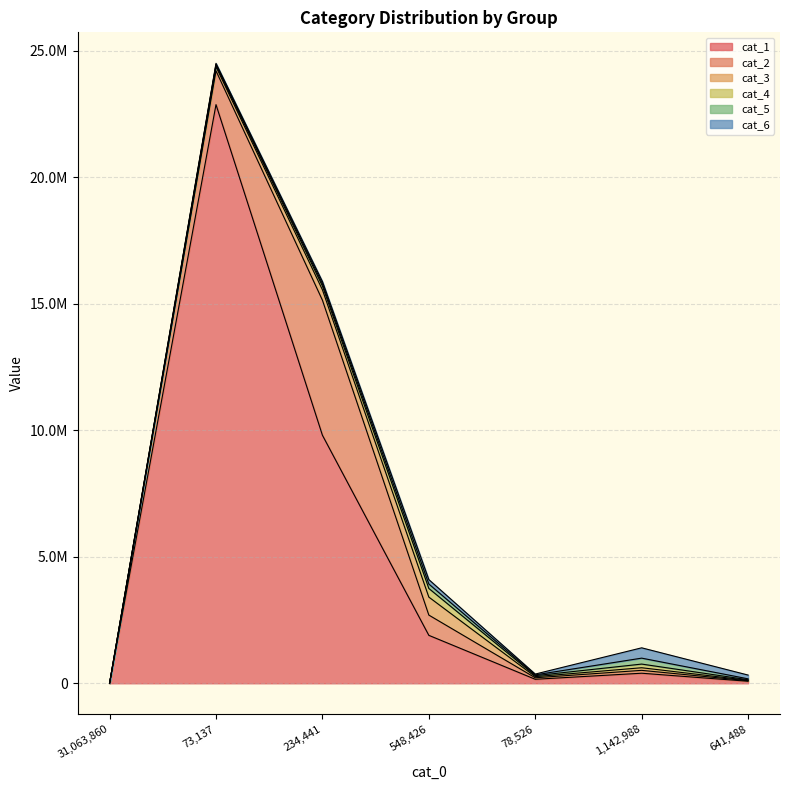

Between 31063860 and 73137, which series saw the biggest shift?

cat_1